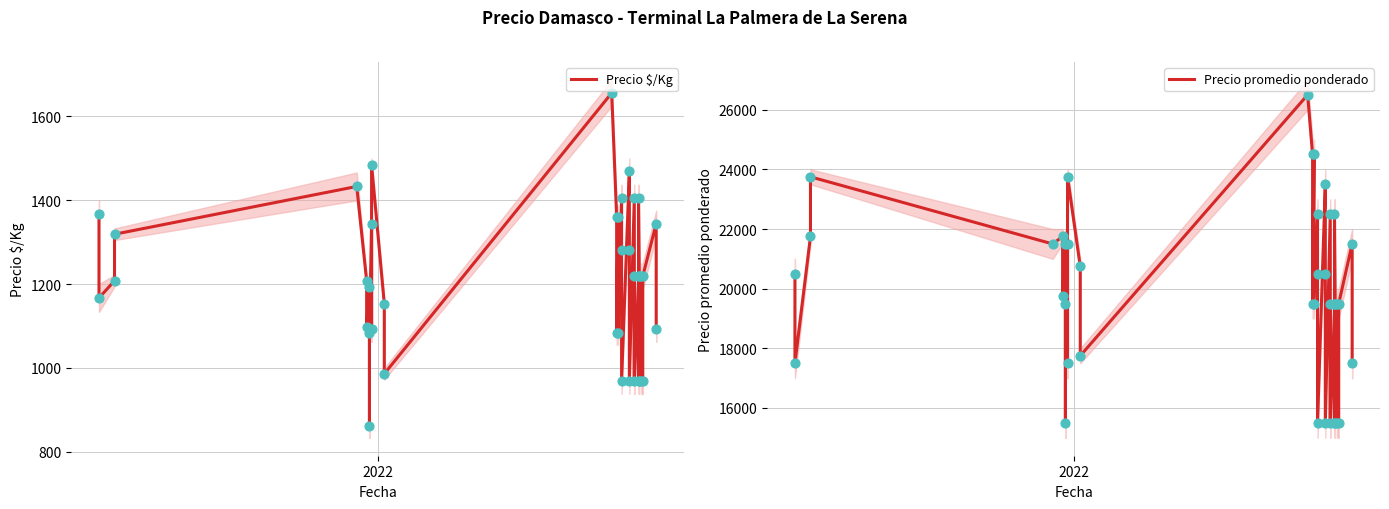

Which series has the widest spread of Y values?

Precio promedio ponderado